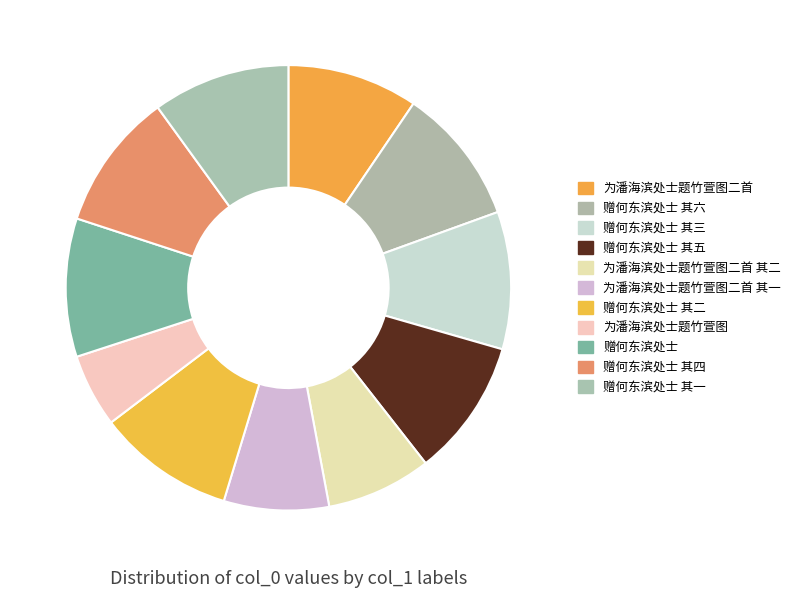

Rank the categories by value from lowest to highest.

为潘海滨处士题竹萱图, 为潘海滨处士题竹萱图二首 其一, 为潘海滨处士题竹萱图二首 其二, 为潘海滨处士题竹萱图二首, 赠何东滨处士 其一, 赠何东滨处士 其二, 赠何东滨处士 其三, 赠何东滨处士 其四, 赠何东滨处士 其五, 赠何东滨处士 其六, 赠何东滨处士